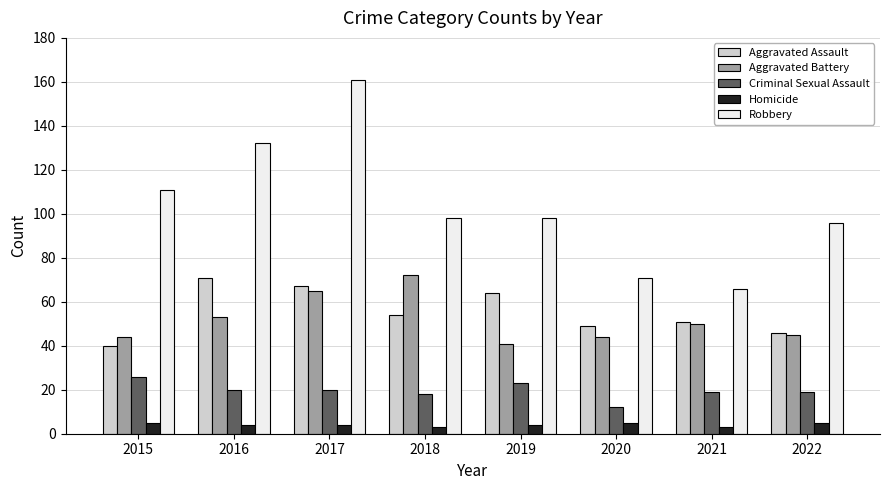

At which category is the sum across all series the highest?

2017